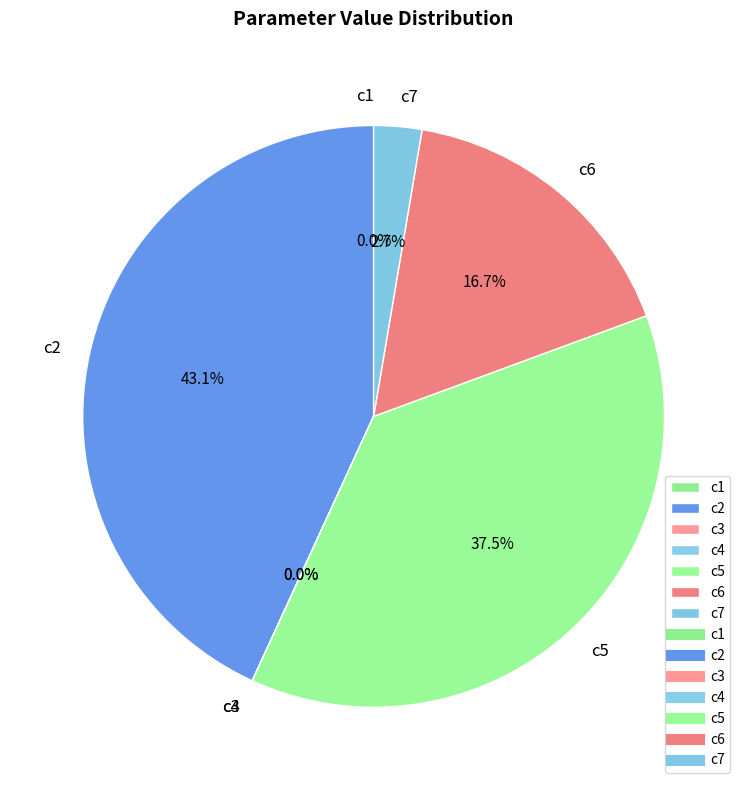

To the nearest percent, what portion does c7 represent?

3%